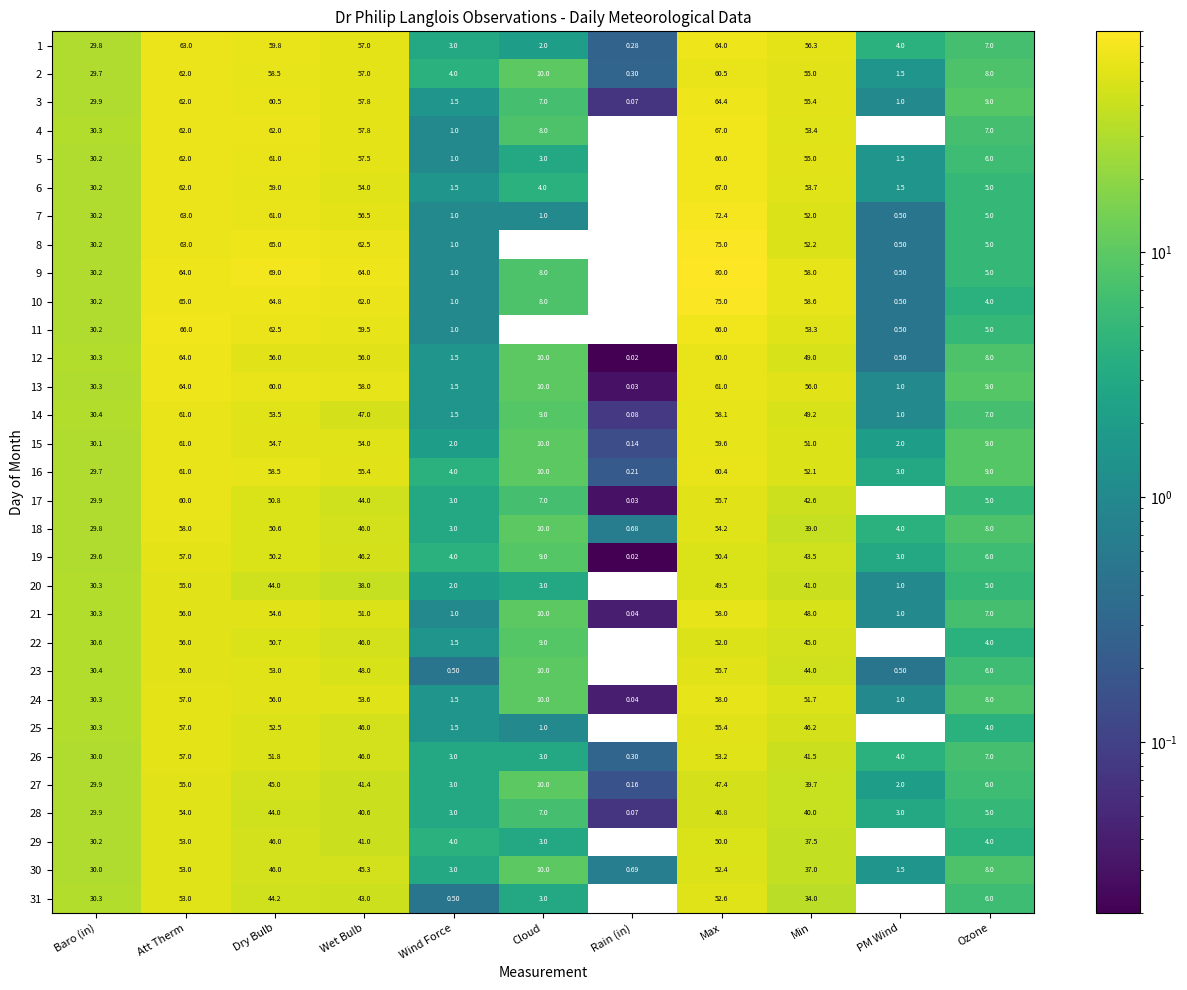

Is it true that 26 equals 0.3 at Rain (in)?

True